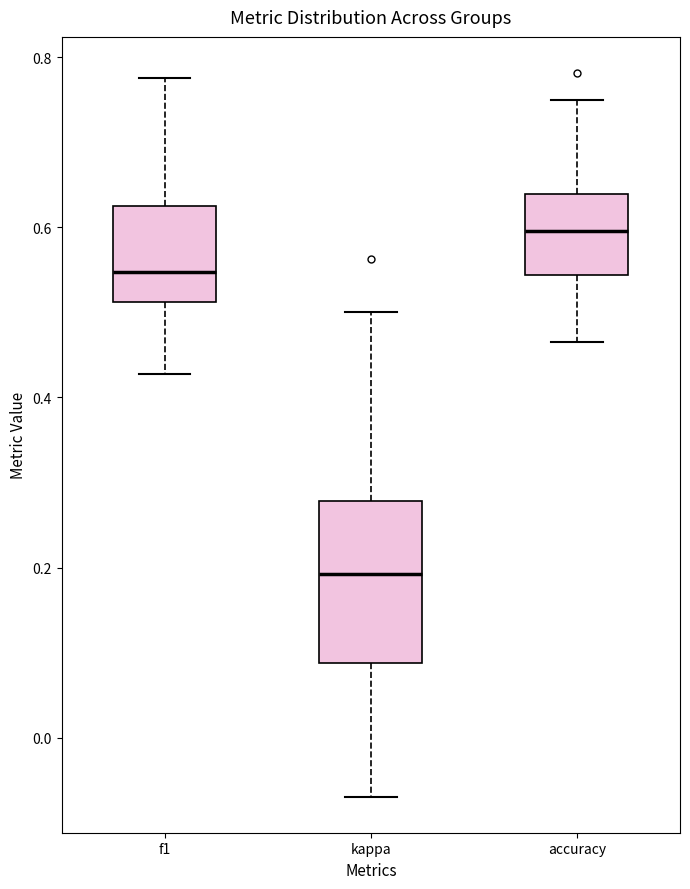

Reading left to right, read every box against the y-axis: the position of its median line, the range the box covers, and the ends of its whiskers. The values are not printed on the chart, so give them approximately, as read against the axis.

f1: median 0.54, box 0.52 to 0.62, whiskers 0.42 to 0.78
kappa: median 0.20, box 0.08 to 0.28, whiskers -0.06 to 0.50
accuracy: median 0.60, box 0.54 to 0.64, whiskers 0.46 to 0.76